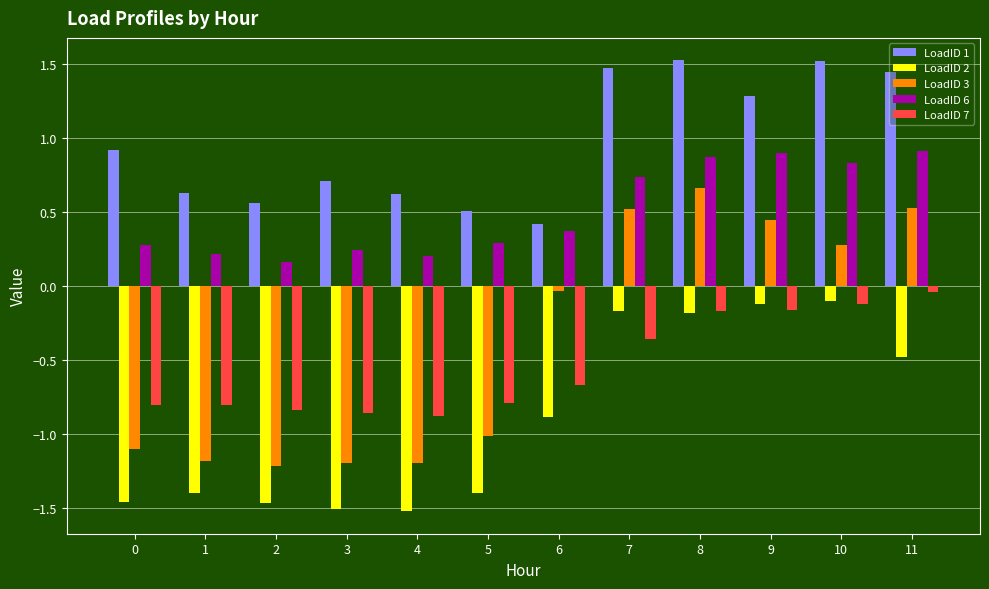

Between 3 and 6, which series saw the biggest shift?

LoadID 3